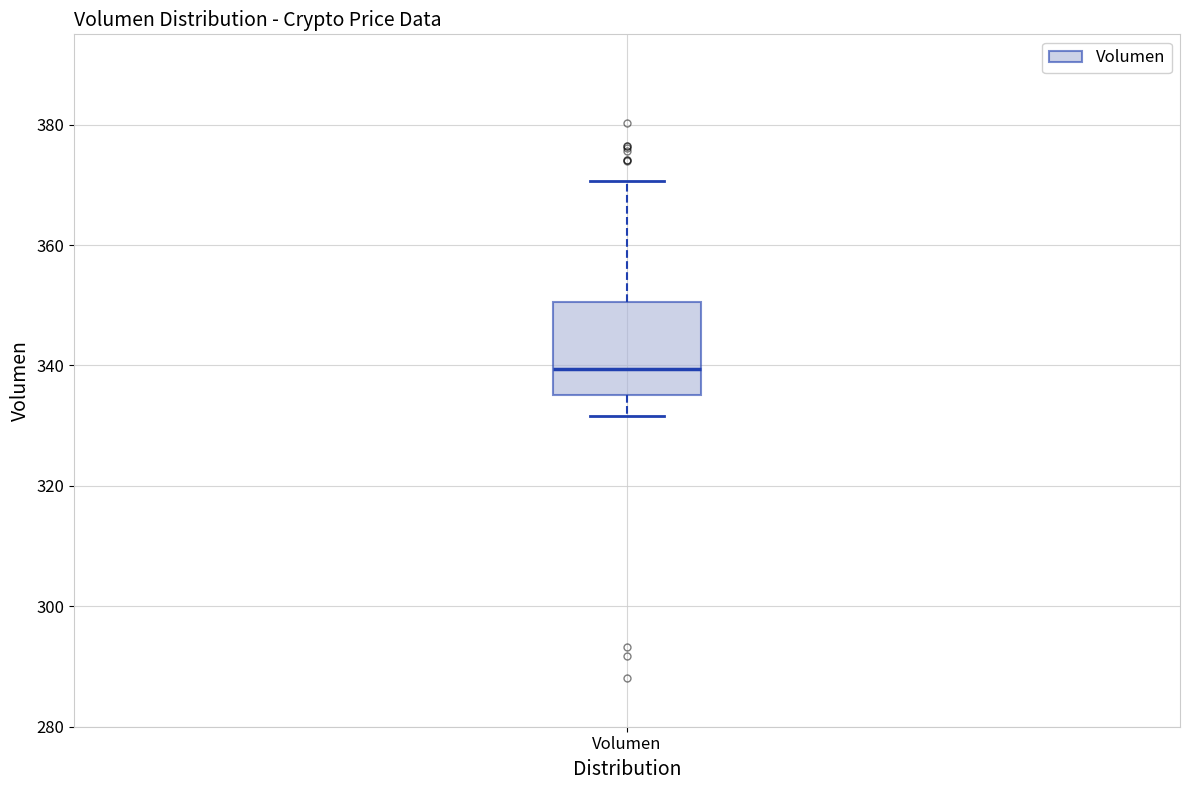

Read this box plot against the y-axis: the position of the median line, the range covered by the box, and the ends of both whiskers. The values are not printed on the chart, so give them approximately, as read against the axis.

median 340, box 336 to 350, whiskers 332 to 370